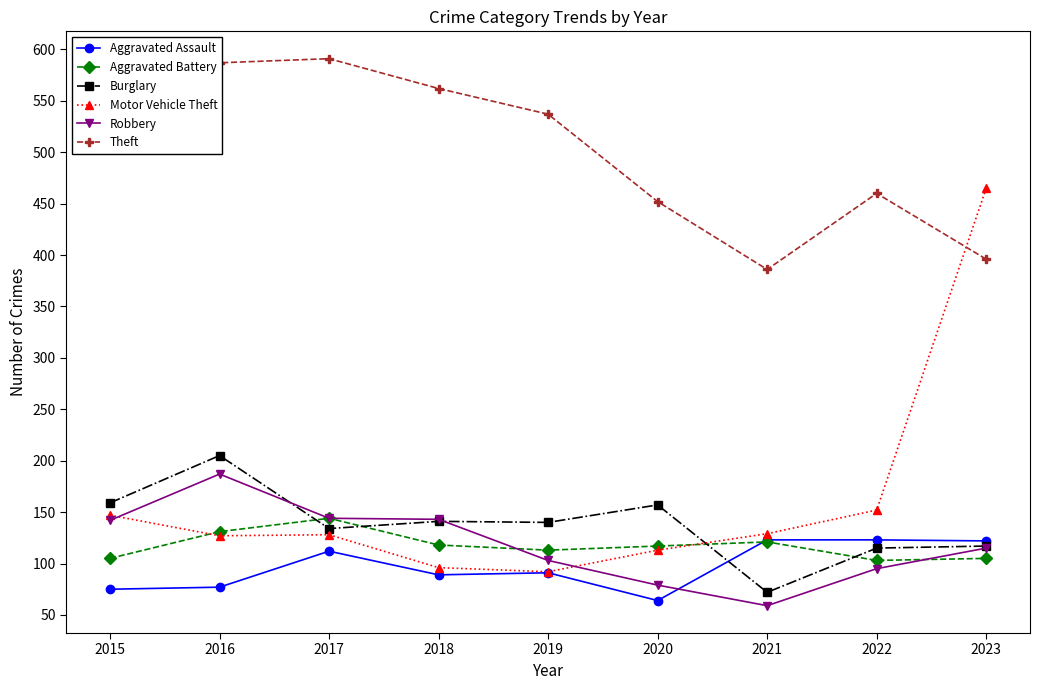

Rank the series by their maximum value, from lowest to highest.

Aggravated Assault, Aggravated Battery, Robbery, Burglary, Motor Vehicle Theft, Theft